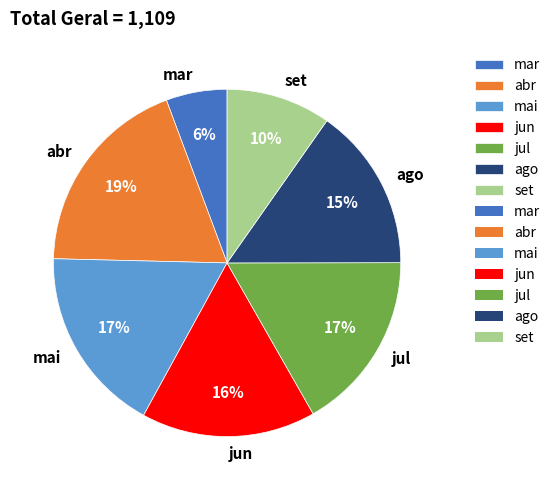

How many segments does this pie chart have?

7